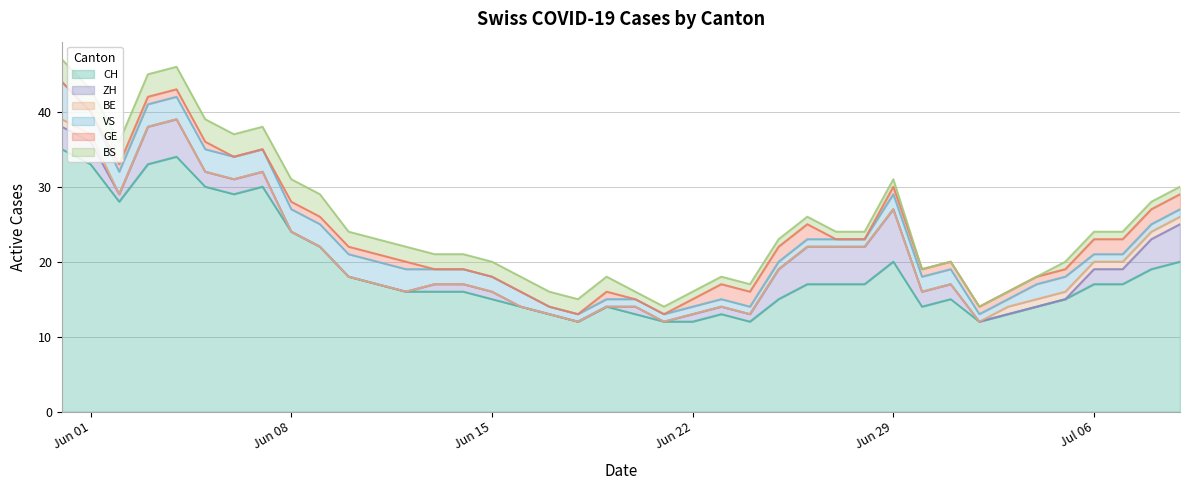

Between 31 and 39, which series saw the biggest shift?

CH